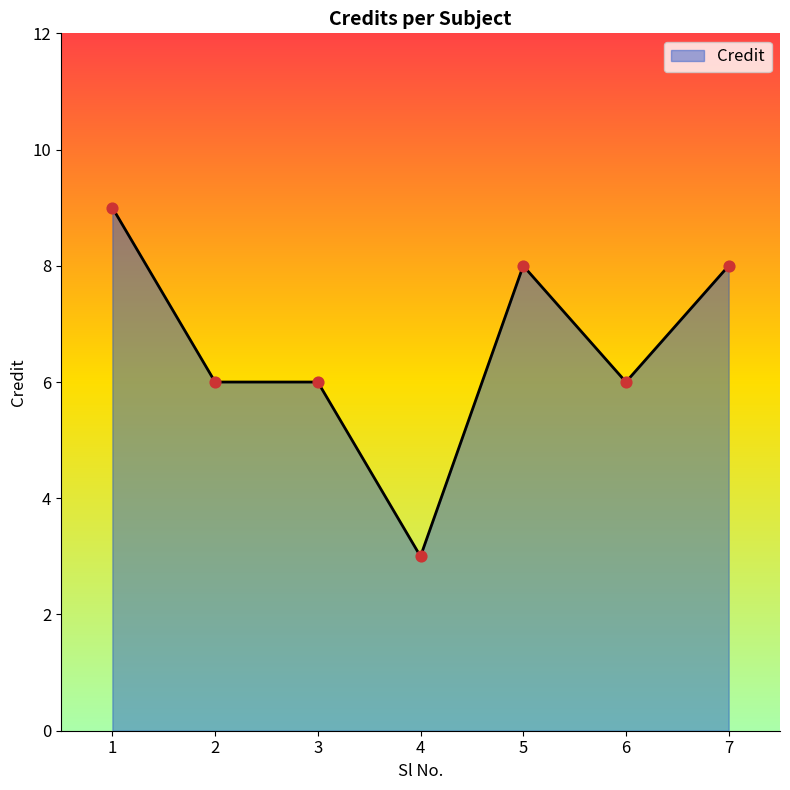

What is the change in value from 3 to 5?

+2